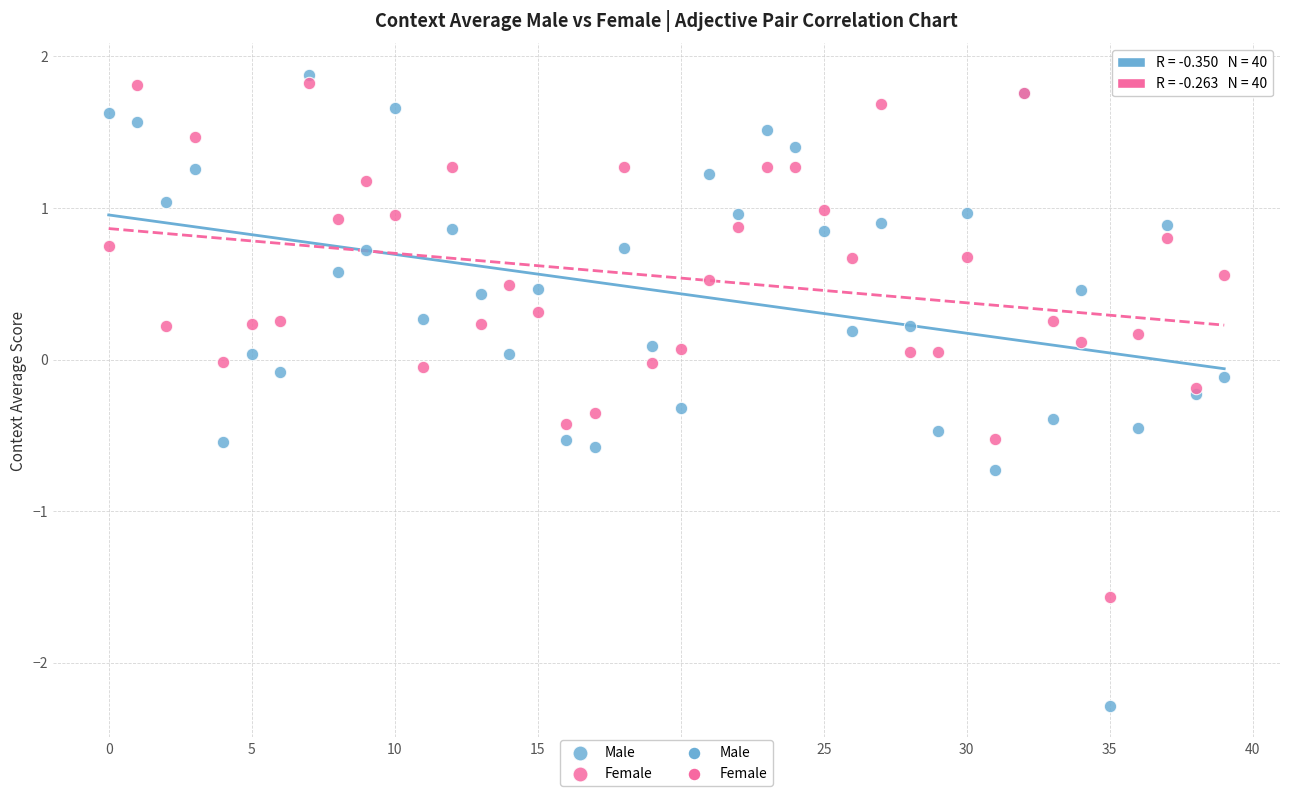

Which series has the largest Y range (max minus min)?

Male